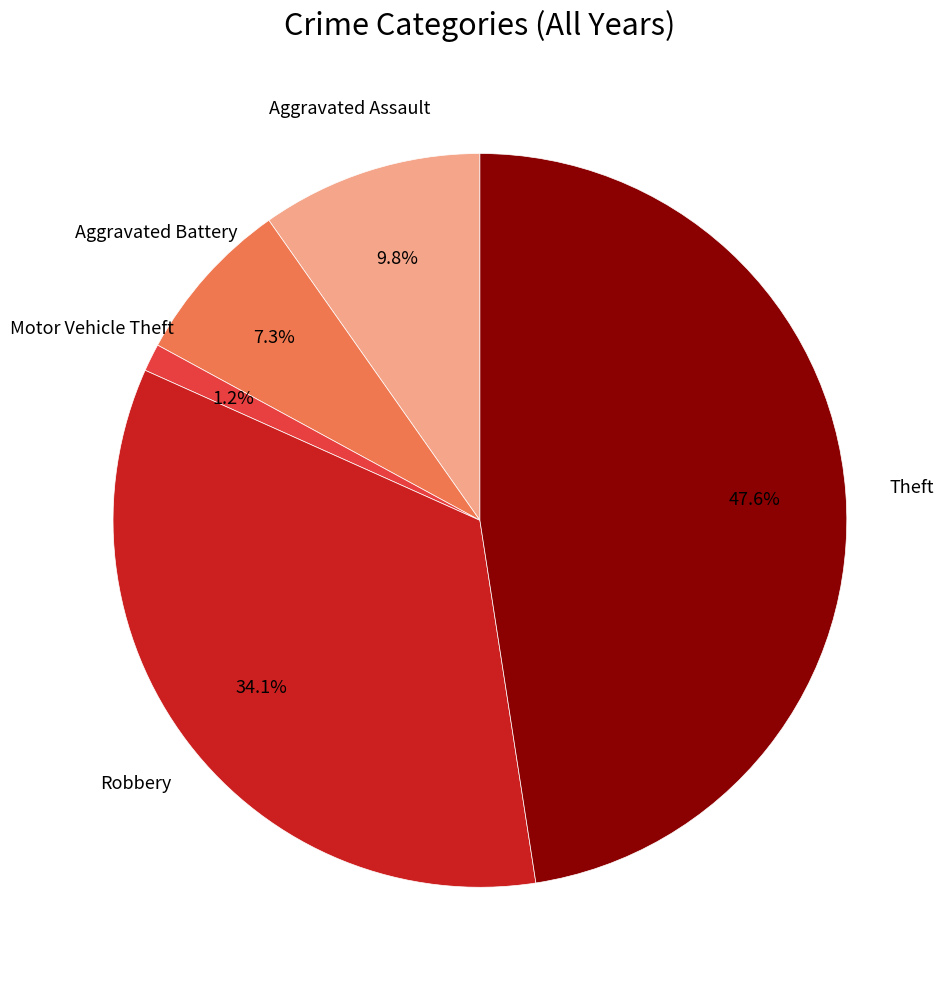

To the nearest percent, what is the combined percentage of Robbery and Aggravated Assault?

44%